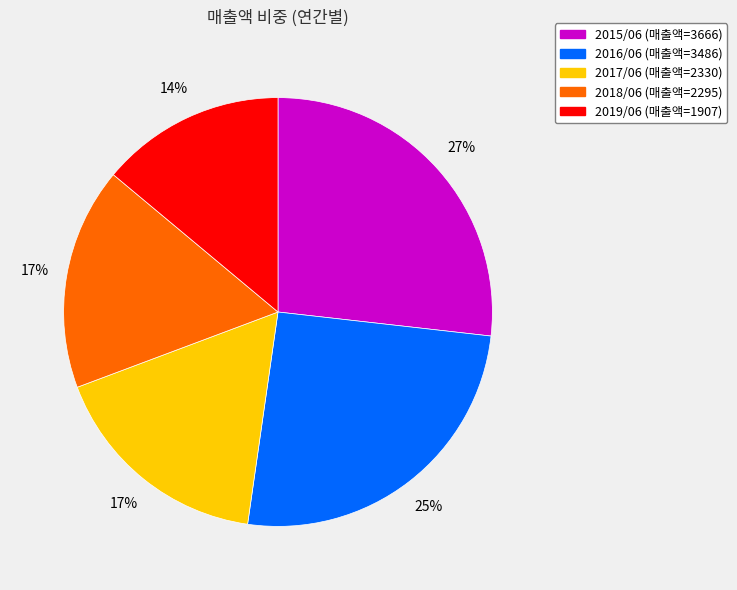

To the nearest percent, what is the average slice percentage?

20%